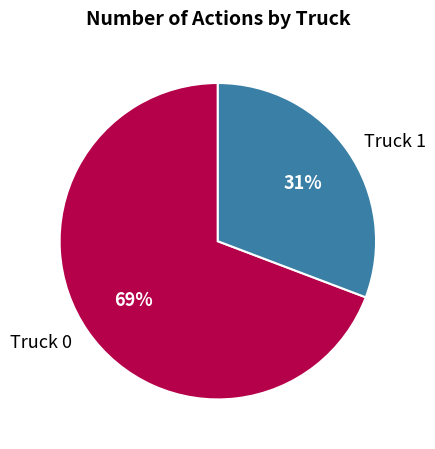

How many slices are in this pie chart?

2